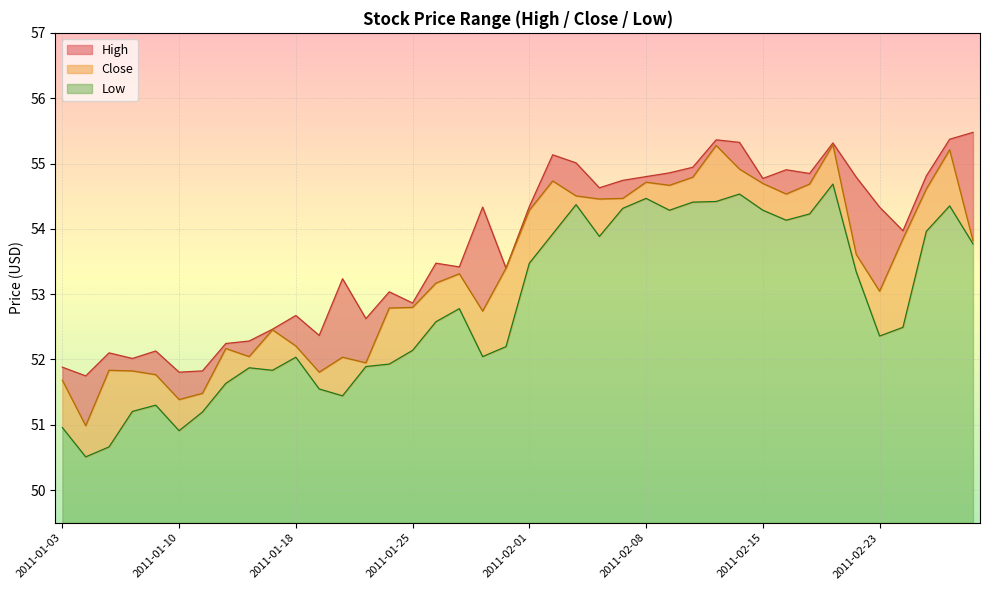

True or false: Low and Close intersect in this chart.

False